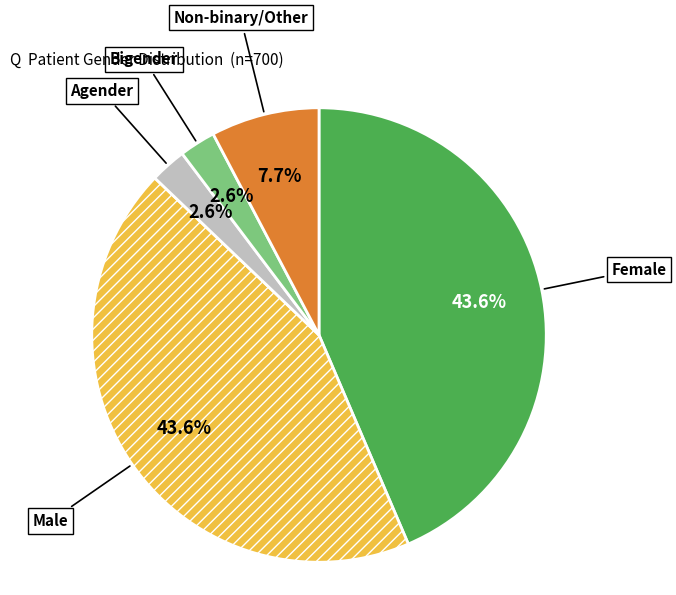

Does Agender account for over 50% of the chart?

No